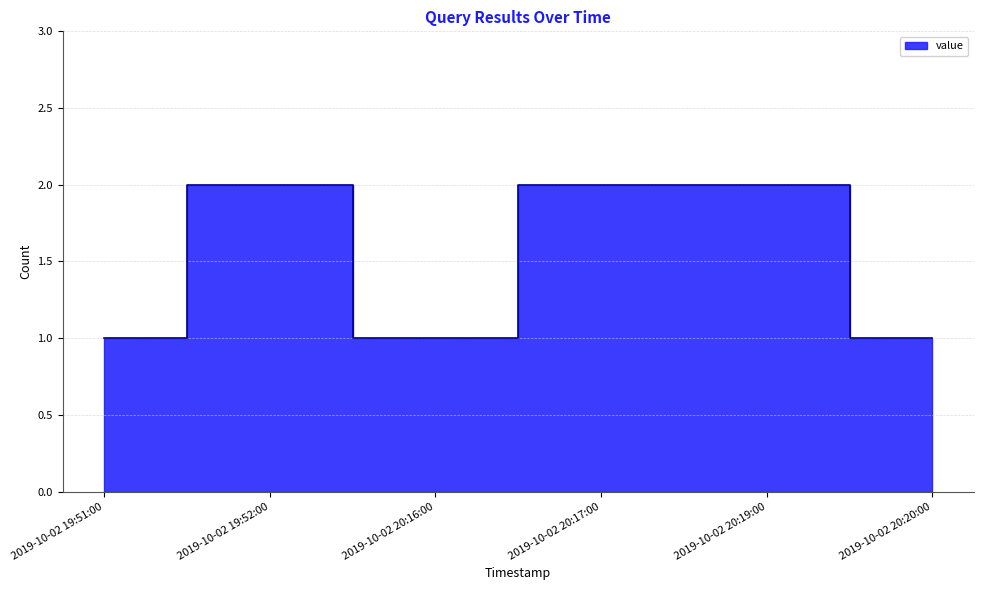

The value at 2019-10-02 20:20:00 is 2. True or false?

False